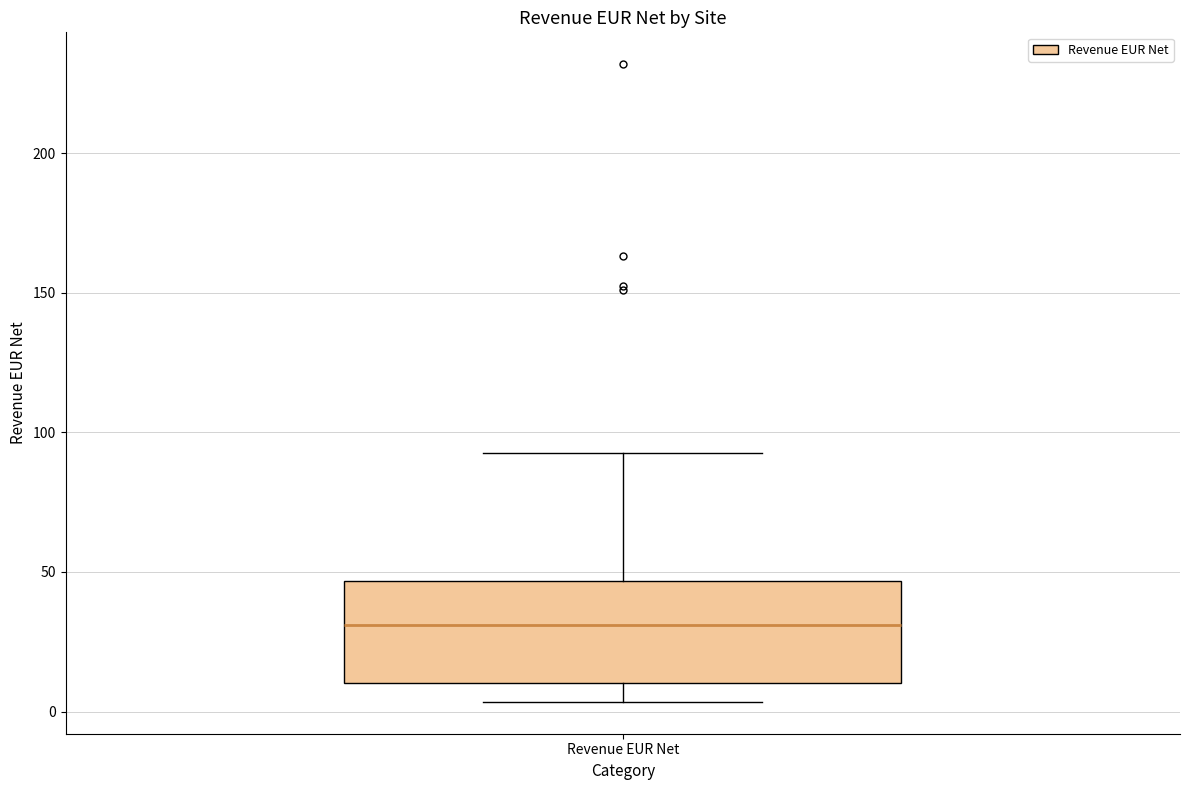

Where is the upper edge of the box for Revenue EUR Net on the y-axis? The values are not printed on the chart, so give them approximately, as read against the axis.

45